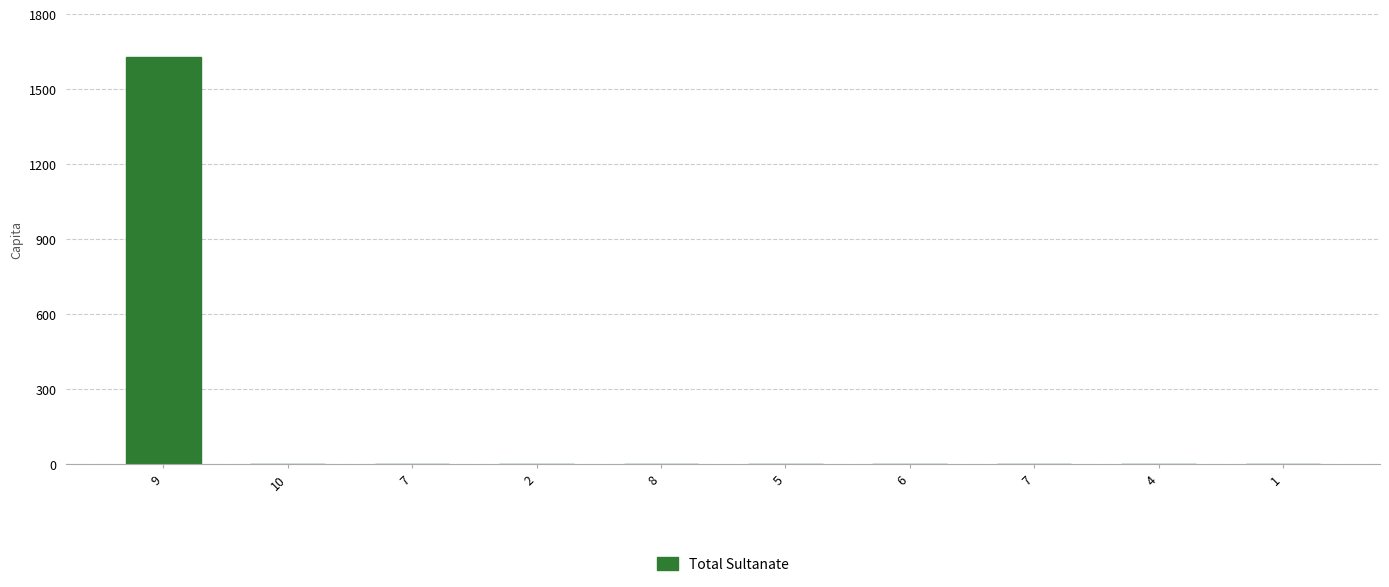

Which category has the lowest value across all series?

10